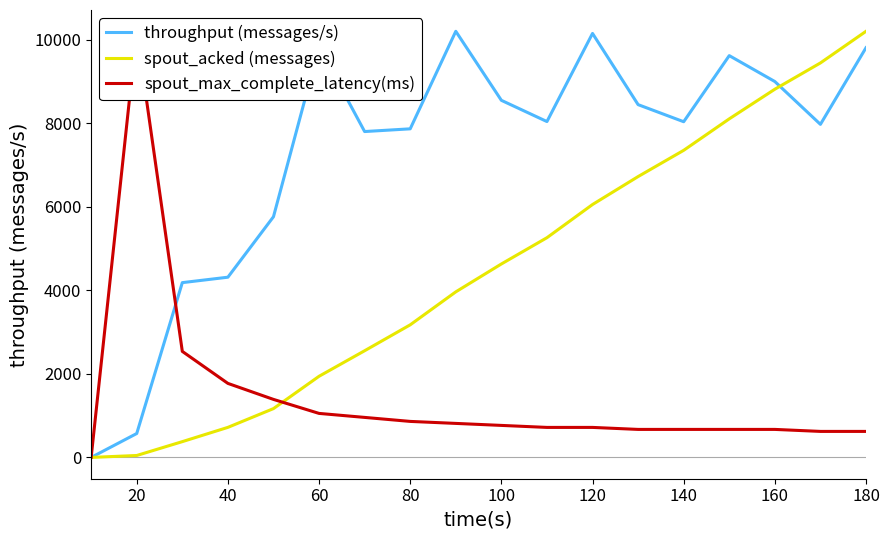

True or false: spout_max_complete_latency(ms) has a value of 224.2 at 17.

False